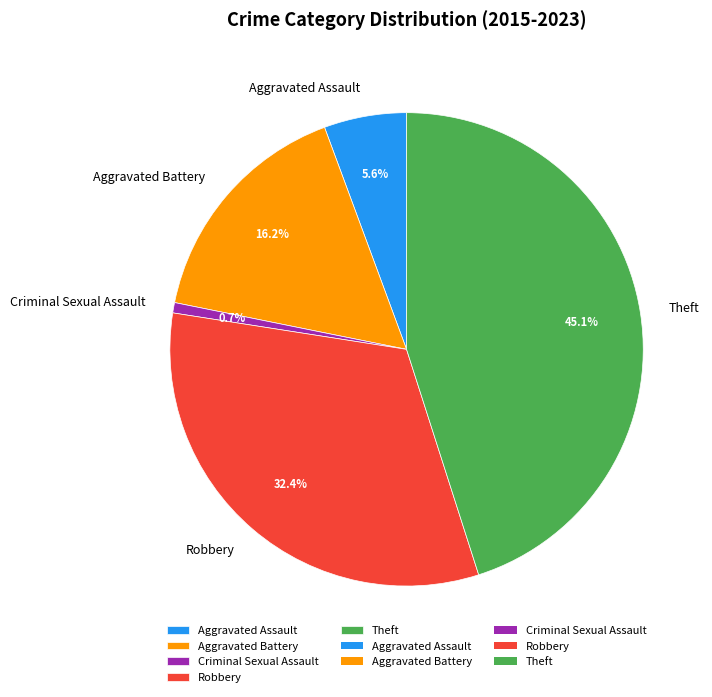

Rank the categories by value from highest to lowest.

Theft, Robbery, Aggravated Battery, Aggravated Assault, Criminal Sexual Assault